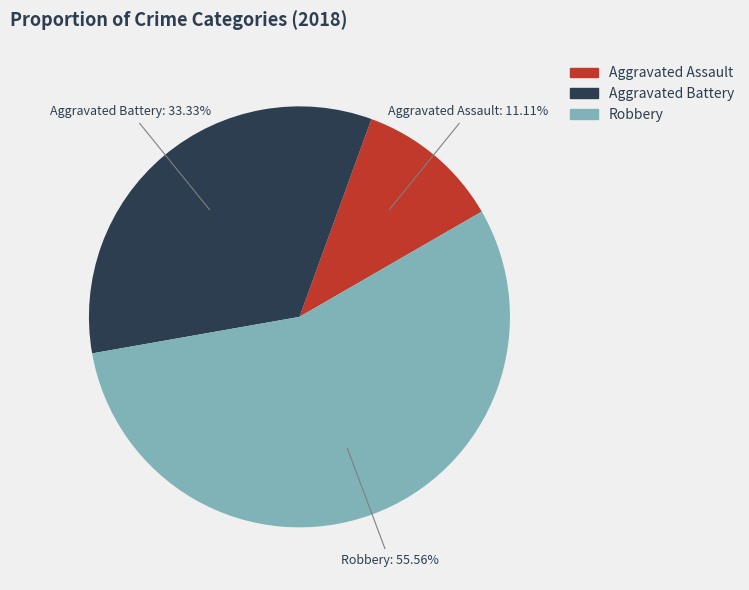

What percentage is NOT represented by Aggravated Battery?

66.7%